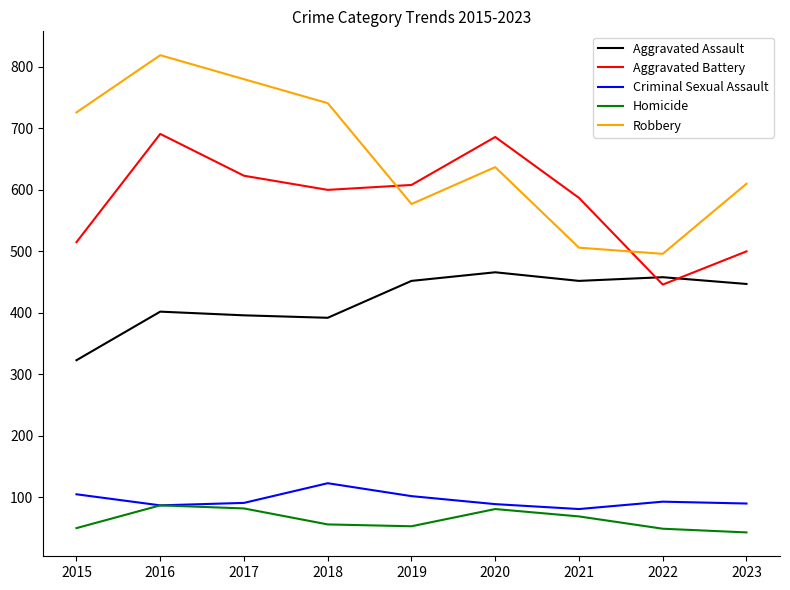

True or false: Robbery and Aggravated Assault cross at least once.

False